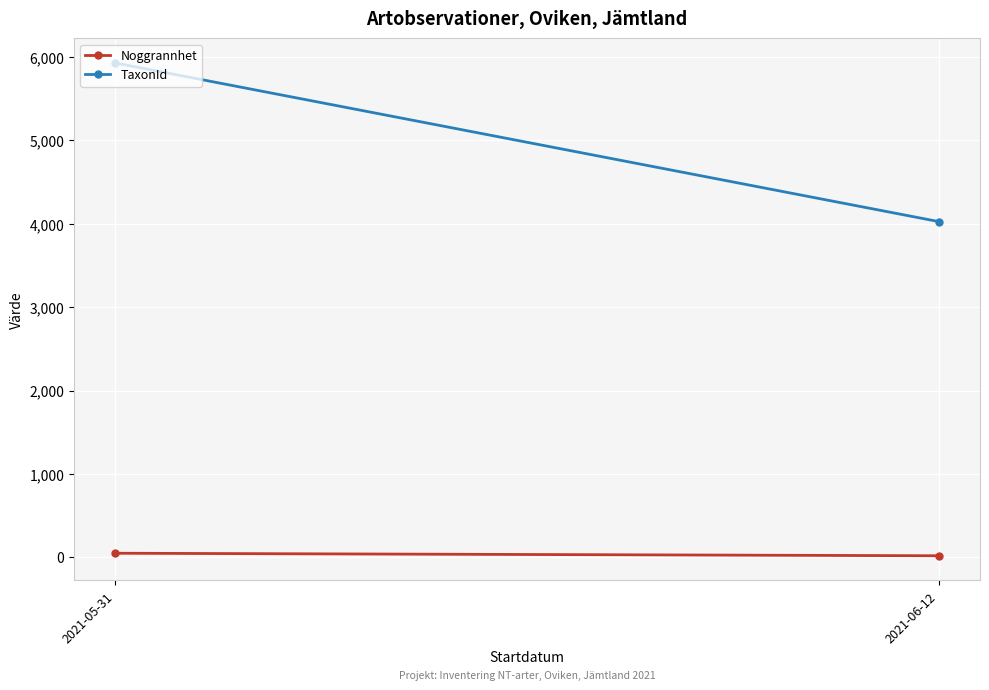

Is the value of Noggrannhet at 2021-06-12 greater than the value of TaxonId at 2021-06-12?

No